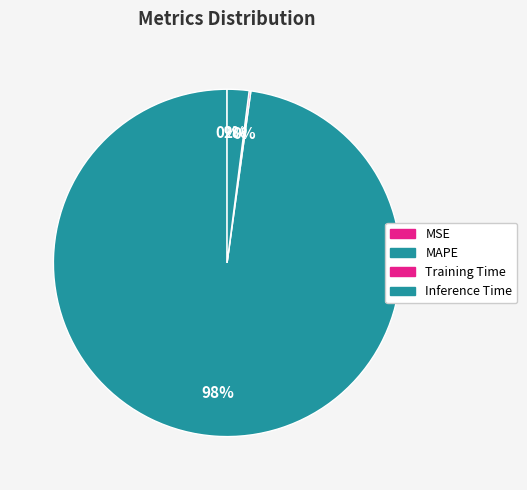

Count the number of slices in the pie.

4